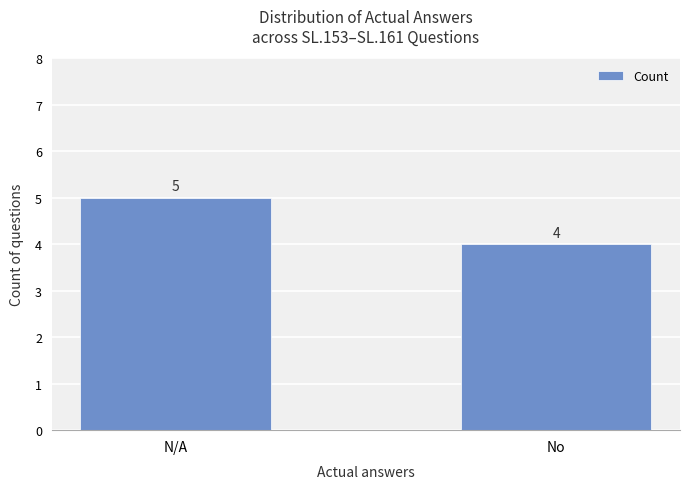

What is the value of the 2nd bar from the left?

4